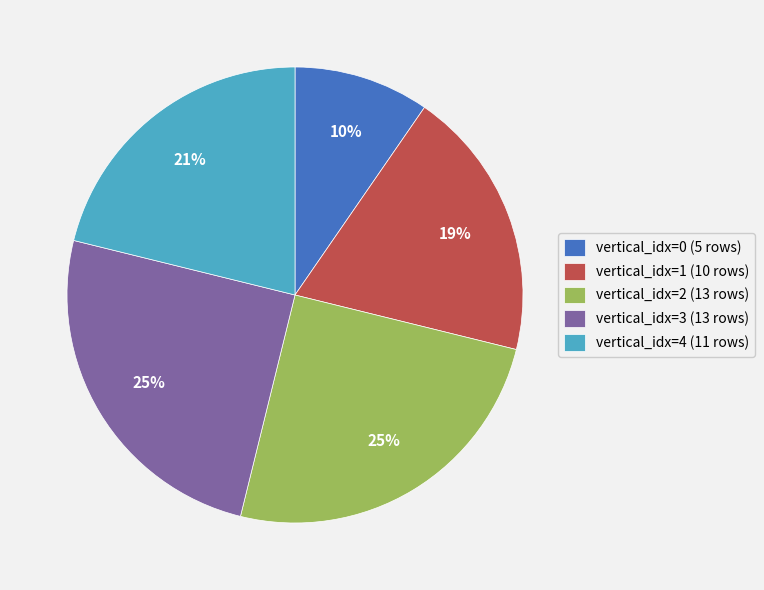

How many slices are in this pie chart?

5